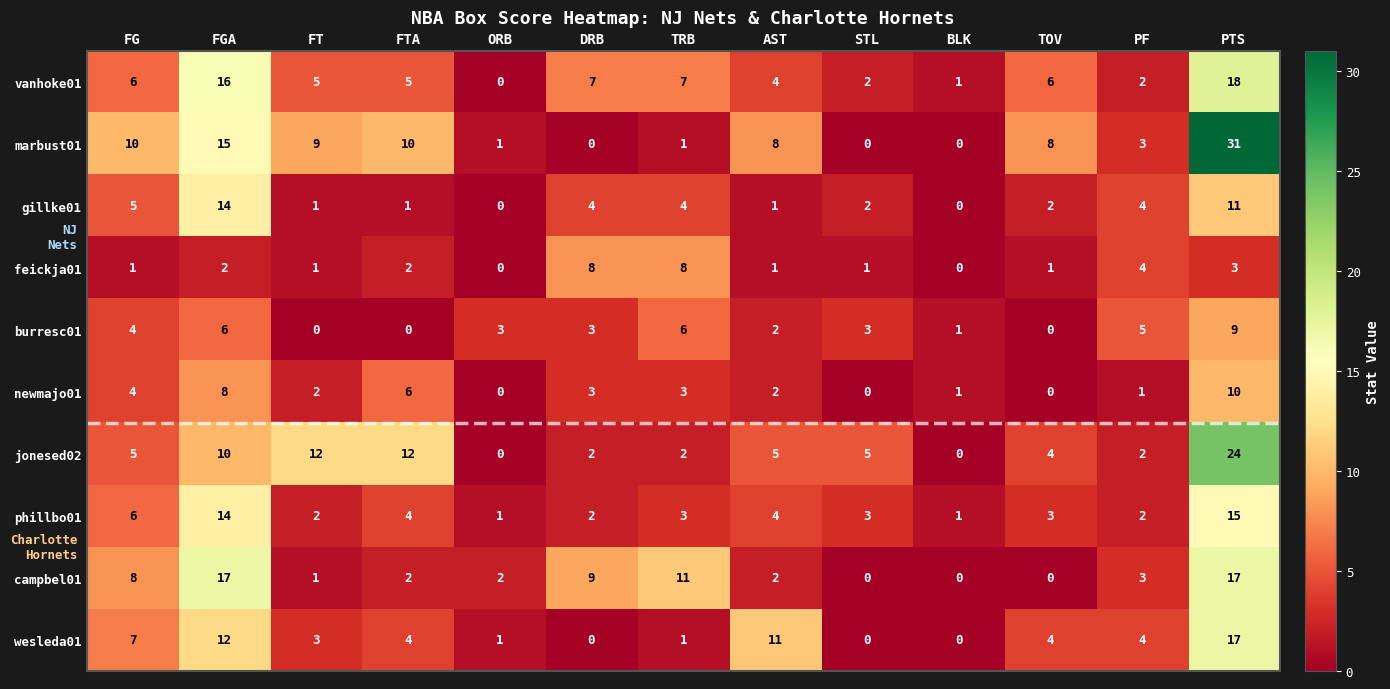

What is the difference between the maximum and minimum values in the phillbo01 series?

14